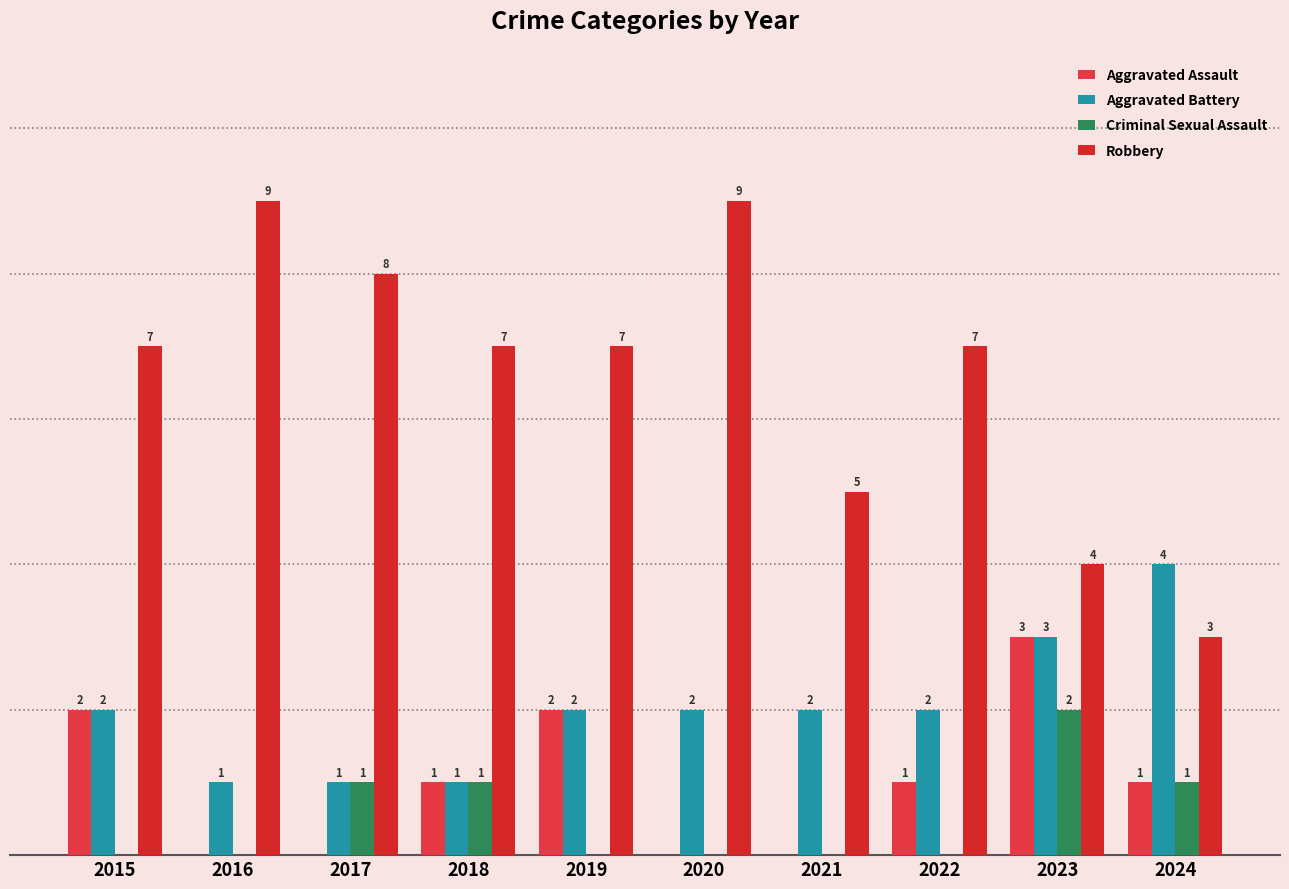

Are the bars grouped side by side (vs. stacked)?

Yes